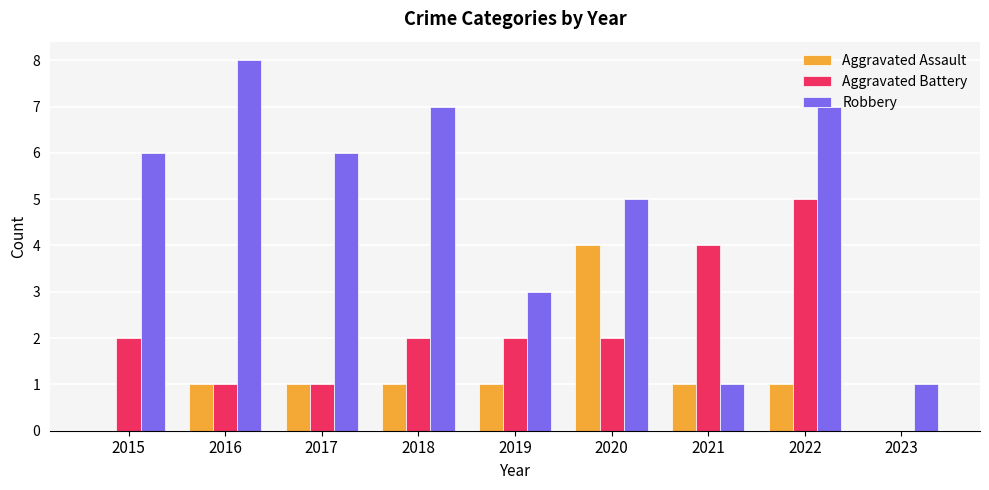

What is the sum of the Robbery values at 2023 and 2020?

6